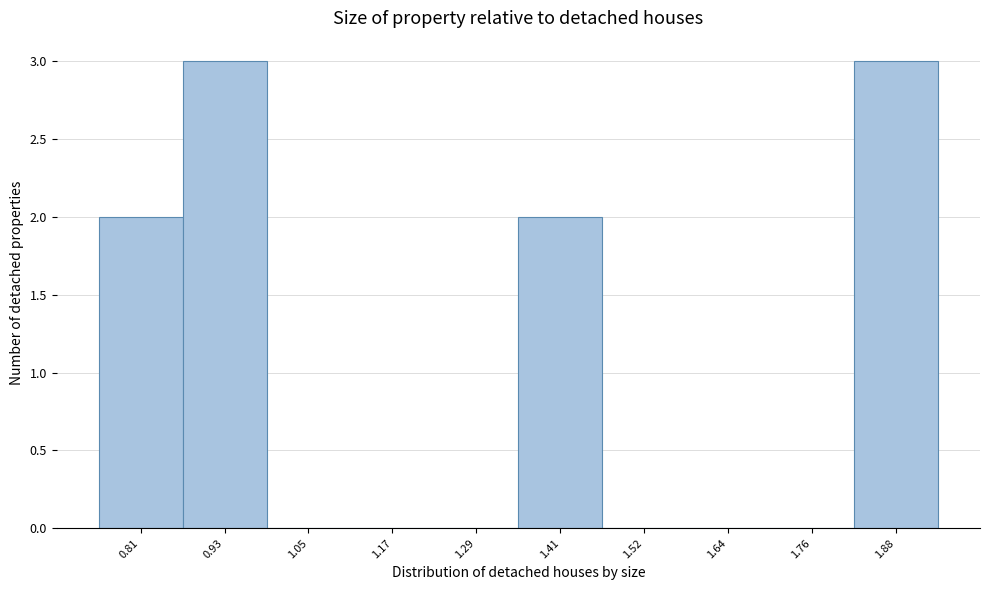

Reading right to left, extract all data points from this chart.

1.88=3	1.76=0	1.64=0	1.52=0	1.41=2	1.29=0	1.17=0	1.05=0	0.93=3	0.81=2